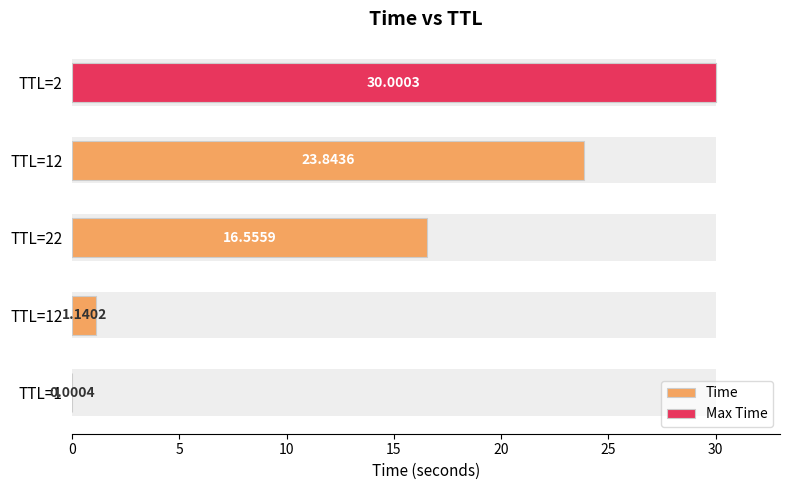

What is the change in value from TTL=12 to TTL=22?

+15.4